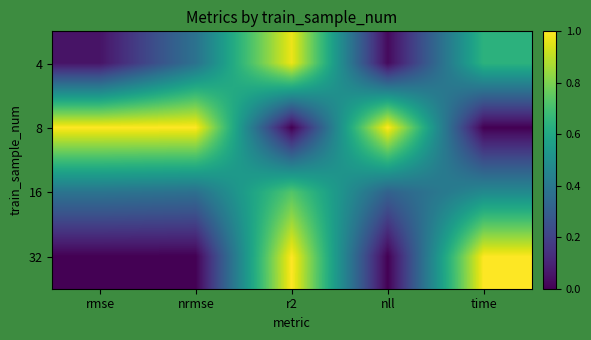

Reading left to right, list all the values displayed in this chart.

4: rmse=0.1	nrmse=0.4	r2=1.0	nll=0.0	time=0.6
8: rmse=1.0	nrmse=1.0	r2=0.0	nll=1.0	time=0.0
16: rmse=0.4	nrmse=0.4	r2=0.7	nll=0.3	time=0.5
32: rmse=0.0	nrmse=0.0	r2=1.0	nll=0.0	time=1.0